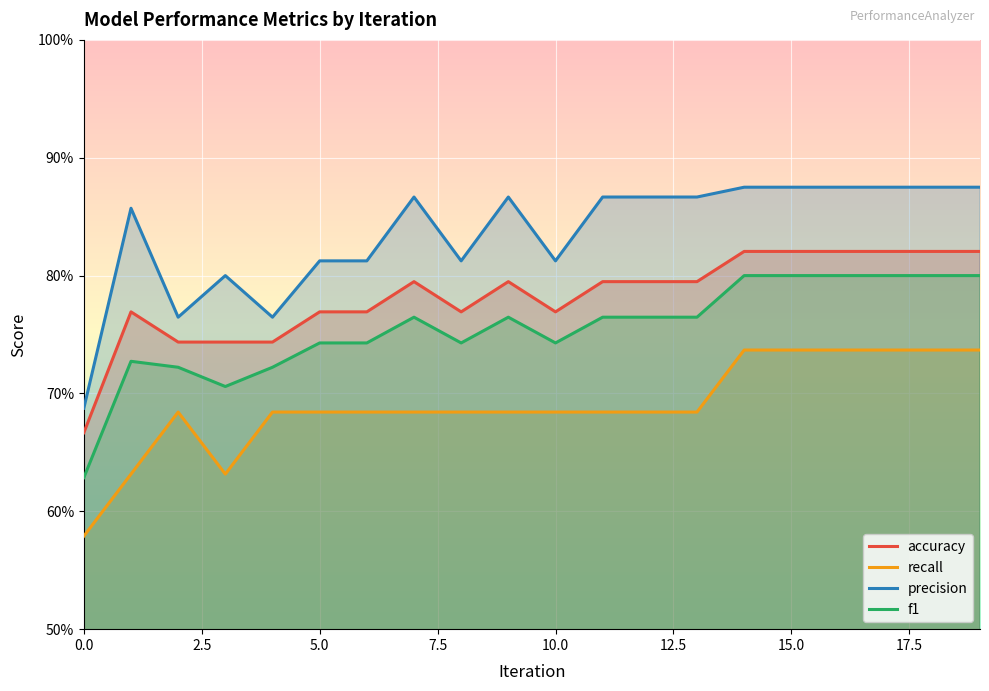

True or false: accuracy and f1 cross at least once.

False